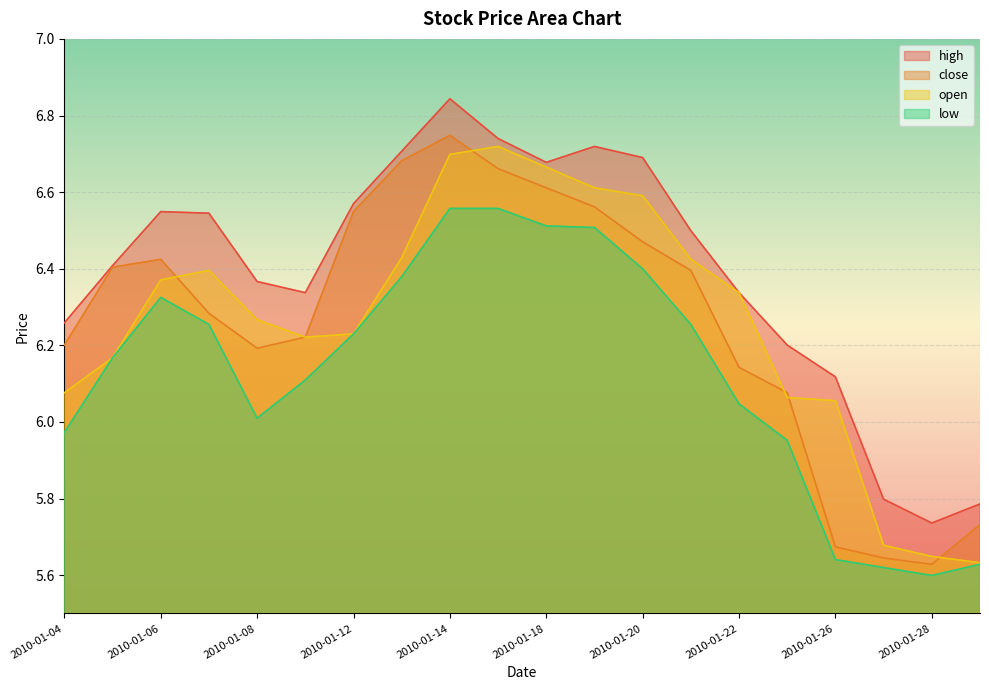

Reading left to right, list all the values displayed in this chart.

high: 2010-01-04=6.3	2010-01-05=6.4	2010-01-06=6.5	2010-01-07=6.5	2010-01-08=6.4	2010-01-11=6.3	2010-01-12=6.6	2010-01-13=6.7	2010-01-14=6.8	2010-01-15=6.7	2010-01-18=6.7	2010-01-19=6.7	2010-01-20=6.7	2010-01-21=6.5	2010-01-22=6.3	2010-01-25=6.2	2010-01-26=6.1	2010-01-27=5.8	2010-01-28=5.7	2010-01-29=5.8
close: 2010-01-04=6.2	2010-01-05=6.4	2010-01-06=6.4	2010-01-07=6.3	2010-01-08=6.2	2010-01-11=6.2	2010-01-12=6.5	2010-01-13=6.7	2010-01-14=6.7	2010-01-15=6.7	2010-01-18=6.6	2010-01-19=6.6	2010-01-20=6.5	2010-01-21=6.4	2010-01-22=6.1	2010-01-25=6.1	2010-01-26=5.7	2010-01-27=5.6	2010-01-28=5.6	2010-01-29=5.7
open: 2010-01-04=6.1	2010-01-05=6.2	2010-01-06=6.4	2010-01-07=6.4	2010-01-08=6.3	2010-01-11=6.2	2010-01-12=6.2	2010-01-13=6.4	2010-01-14=6.7	2010-01-15=6.7	2010-01-18=6.7	2010-01-19=6.6	2010-01-20=6.6	2010-01-21=6.4	2010-01-22=6.3	2010-01-25=6.1	2010-01-26=6.1	2010-01-27=5.7	2010-01-28=5.6	2010-01-29=5.6
low: 2010-01-04=6.0	2010-01-05=6.2	2010-01-06=6.3	2010-01-07=6.3	2010-01-08=6.0	2010-01-11=6.1	2010-01-12=6.2	2010-01-13=6.4	2010-01-14=6.6	2010-01-15=6.6	2010-01-18=6.5	2010-01-19=6.5	2010-01-20=6.4	2010-01-21=6.3	2010-01-22=6.0	2010-01-25=6.0	2010-01-26=5.6	2010-01-27=5.6	2010-01-28=5.6	2010-01-29=5.6